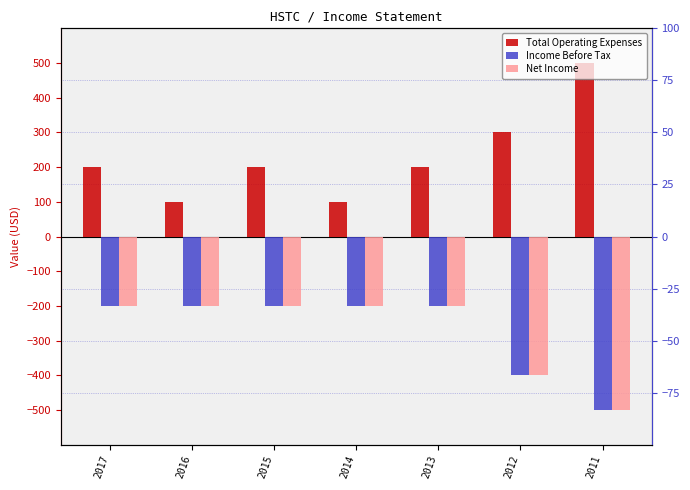

Is it true that Net Income equals -289 at 2017?

False